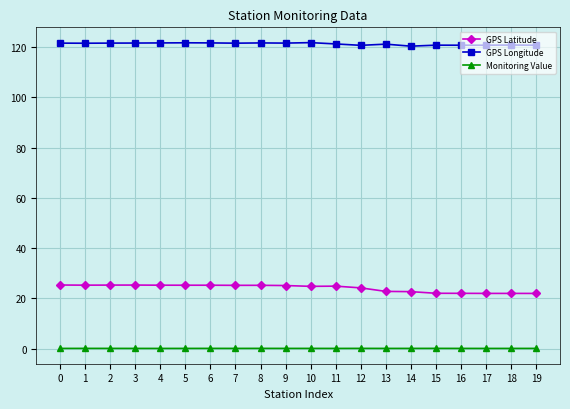

Is the value of Monitoring Value at 4 greater than the value of GPS Longitude at 9?

No